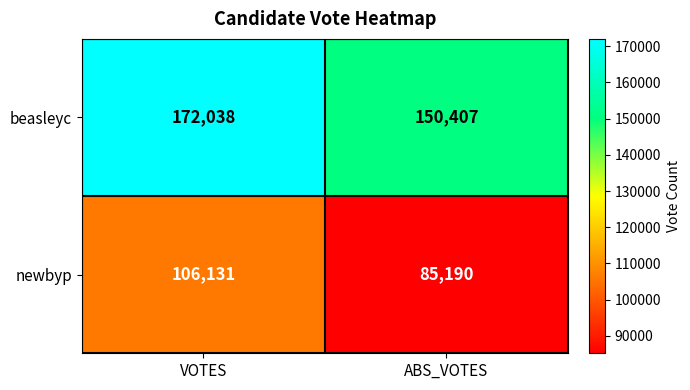

What is the total value across all series at ABS_VOTES?

235597